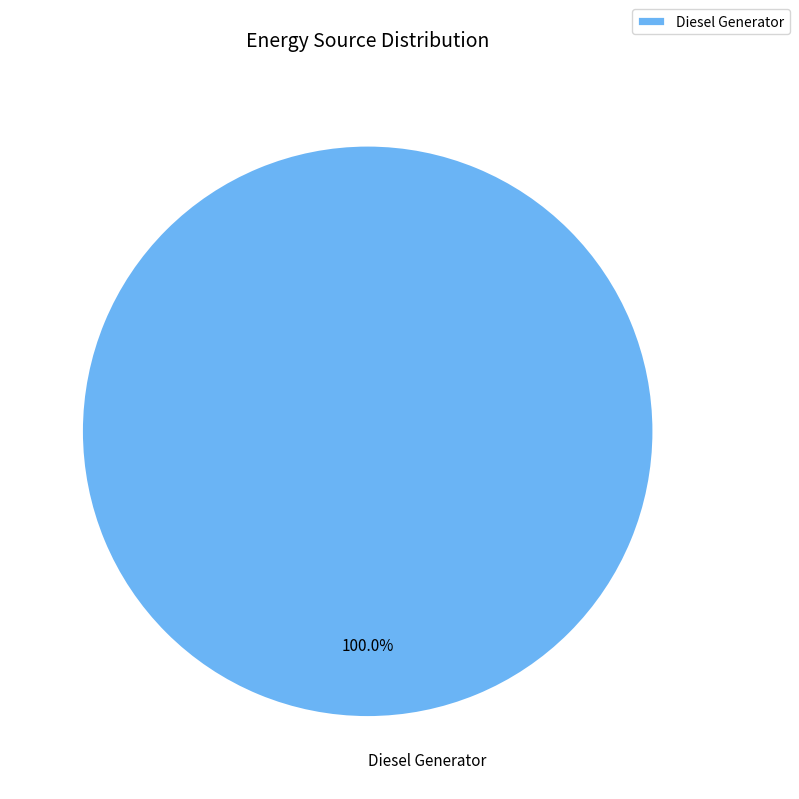

Rank the categories by value from lowest to highest.

Diesel Generator